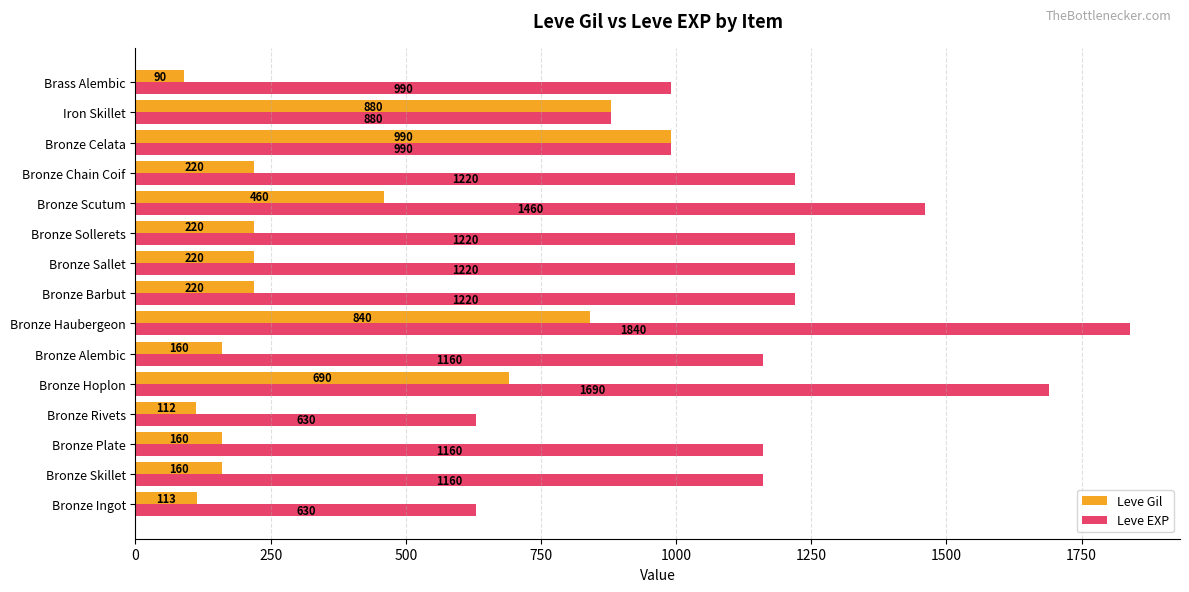

At which category does the chart reach its peak across all series?

Bronze Haubergeon